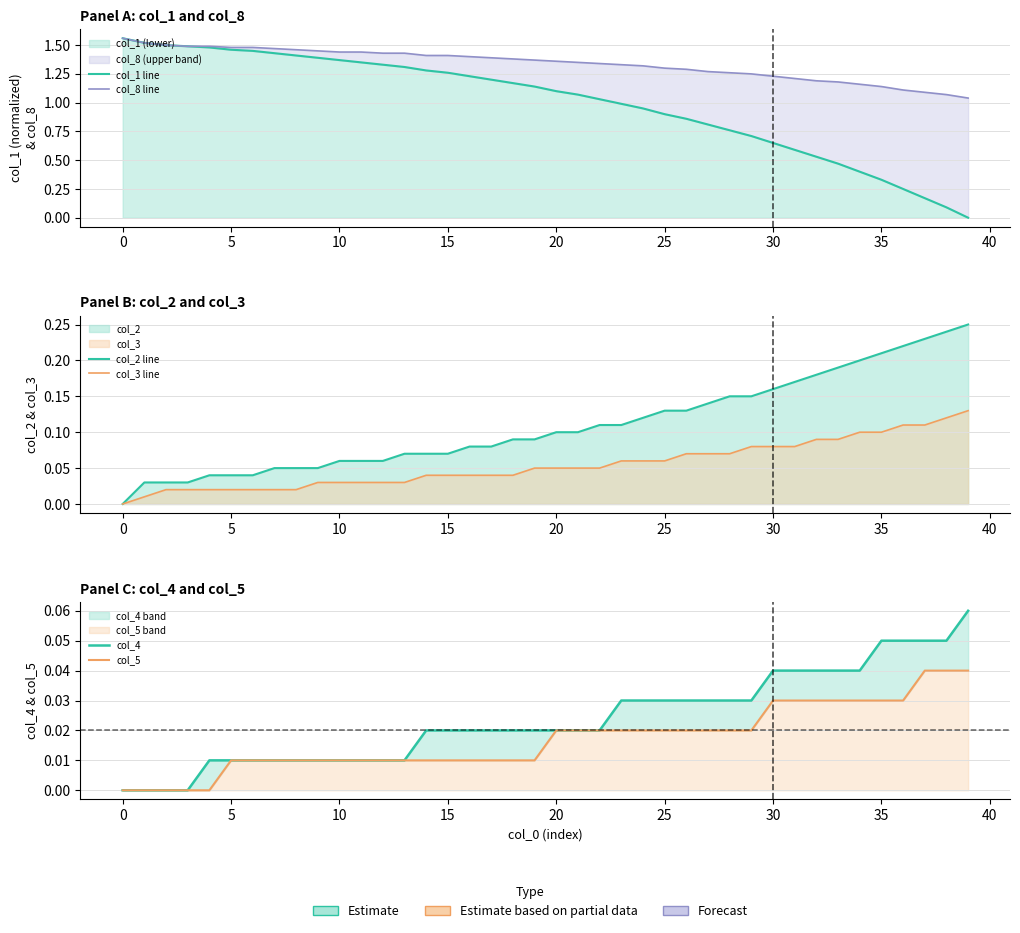

What is the total value across all series at 21?

2.6